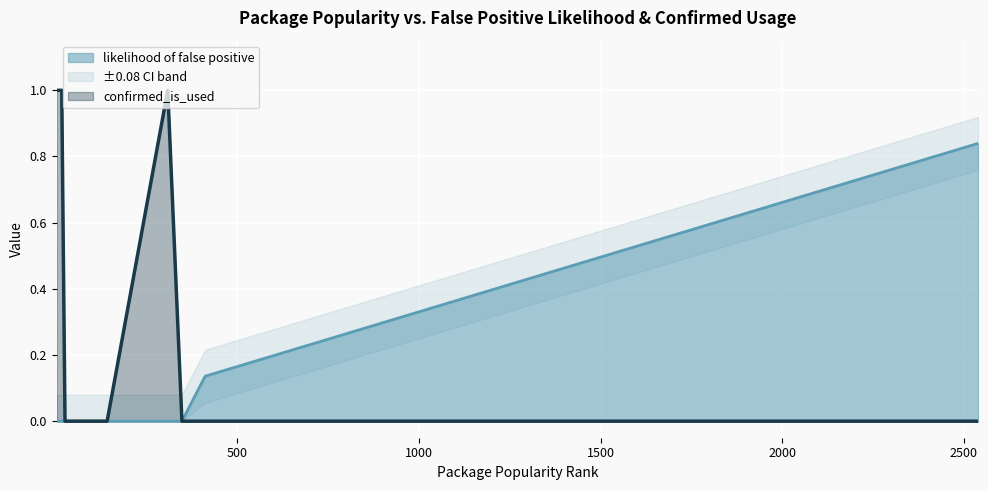

What is the difference between the maximum and minimum values in the likelihood of false positive series?

0.8